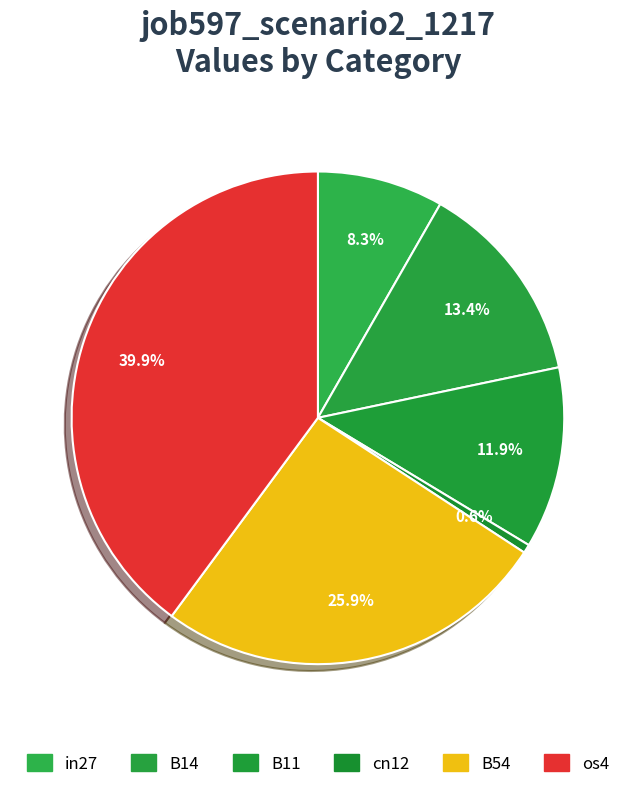

What is the change in value from B14 to cn12?

-0.2